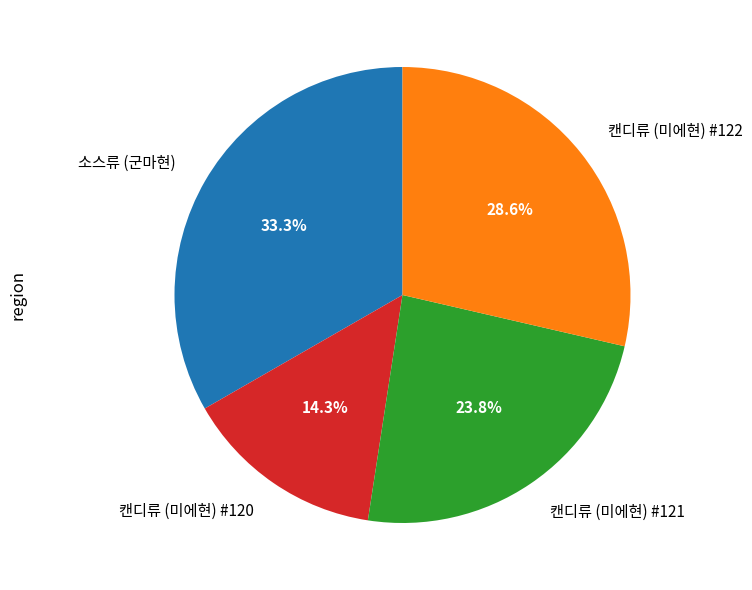

Is it true that 소스류 (군마현) is 33% of the pie?

True